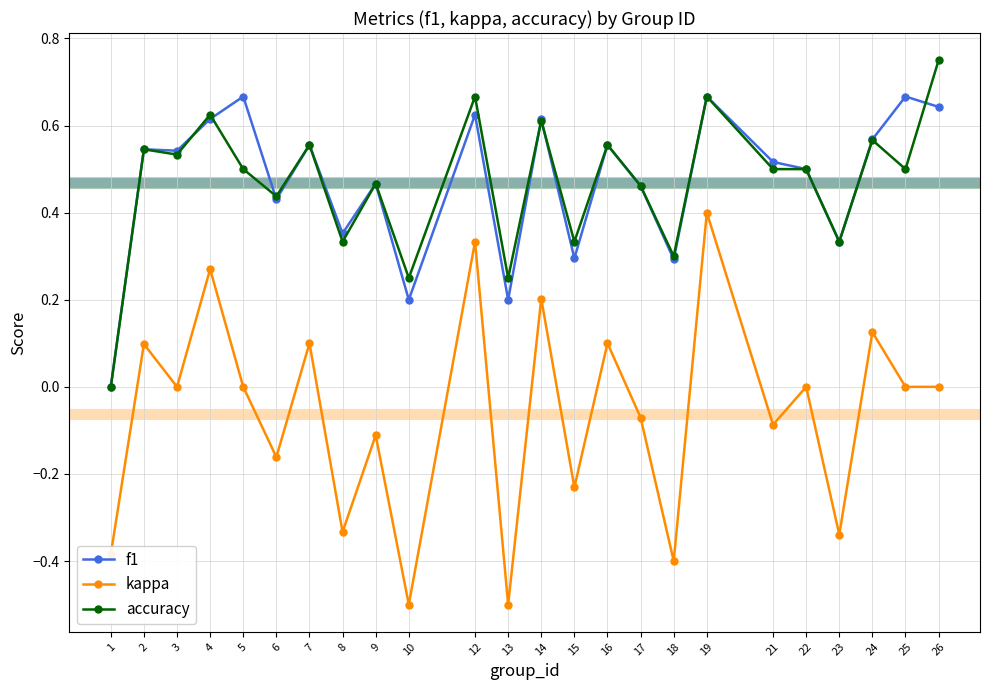

What is the total value across all series at 2?

1.2